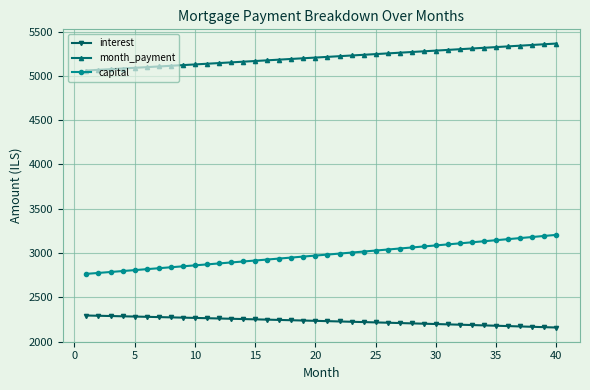

True or false: capital and month_payment intersect in this chart.

False